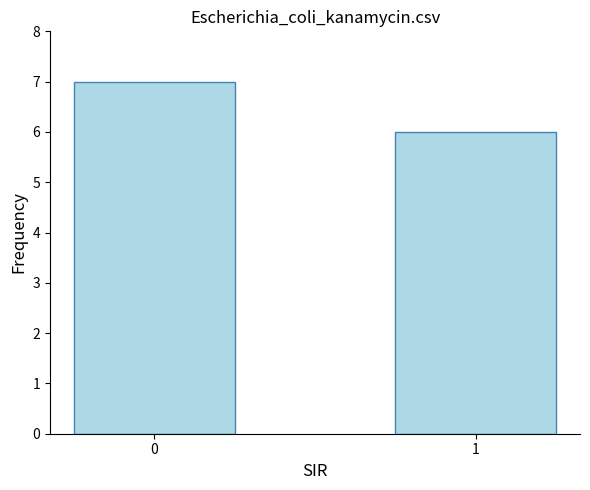

Is it true that the value at 1 is 2?

False